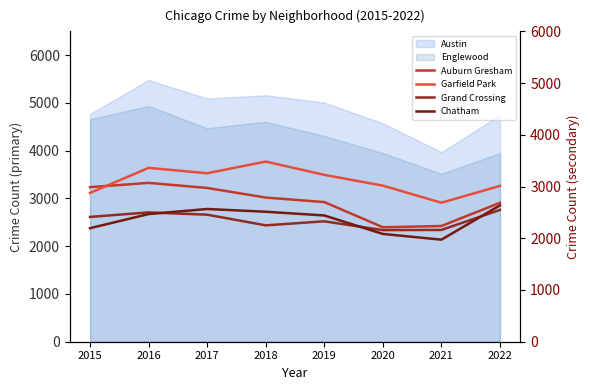

Is the value of Auburn Gresham at 2016 greater than the value of Grand Crossing at 2021?

Yes